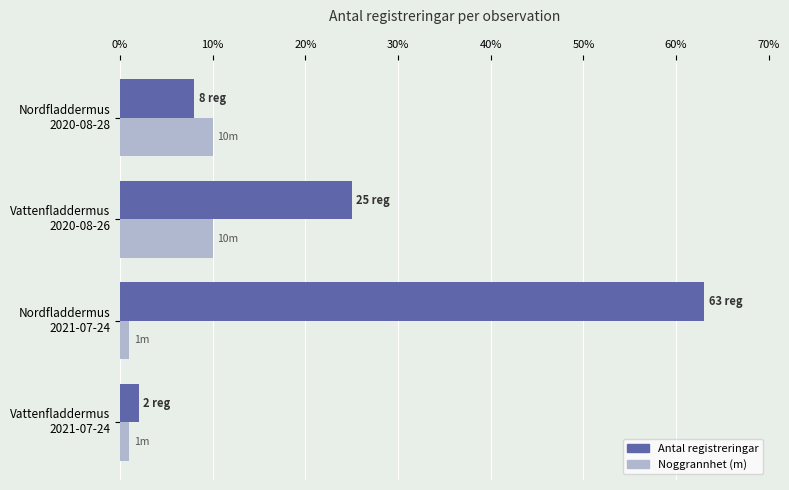

What is the maximum value shown in the chart?

63